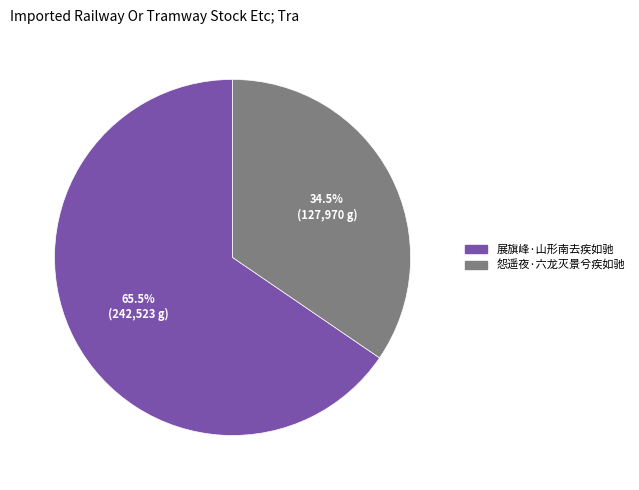

Between 展旗峰·山形南去疾如驰 and 怨遥夜·六龙灭景兮疾如驰, which is larger?

展旗峰·山形南去疾如驰